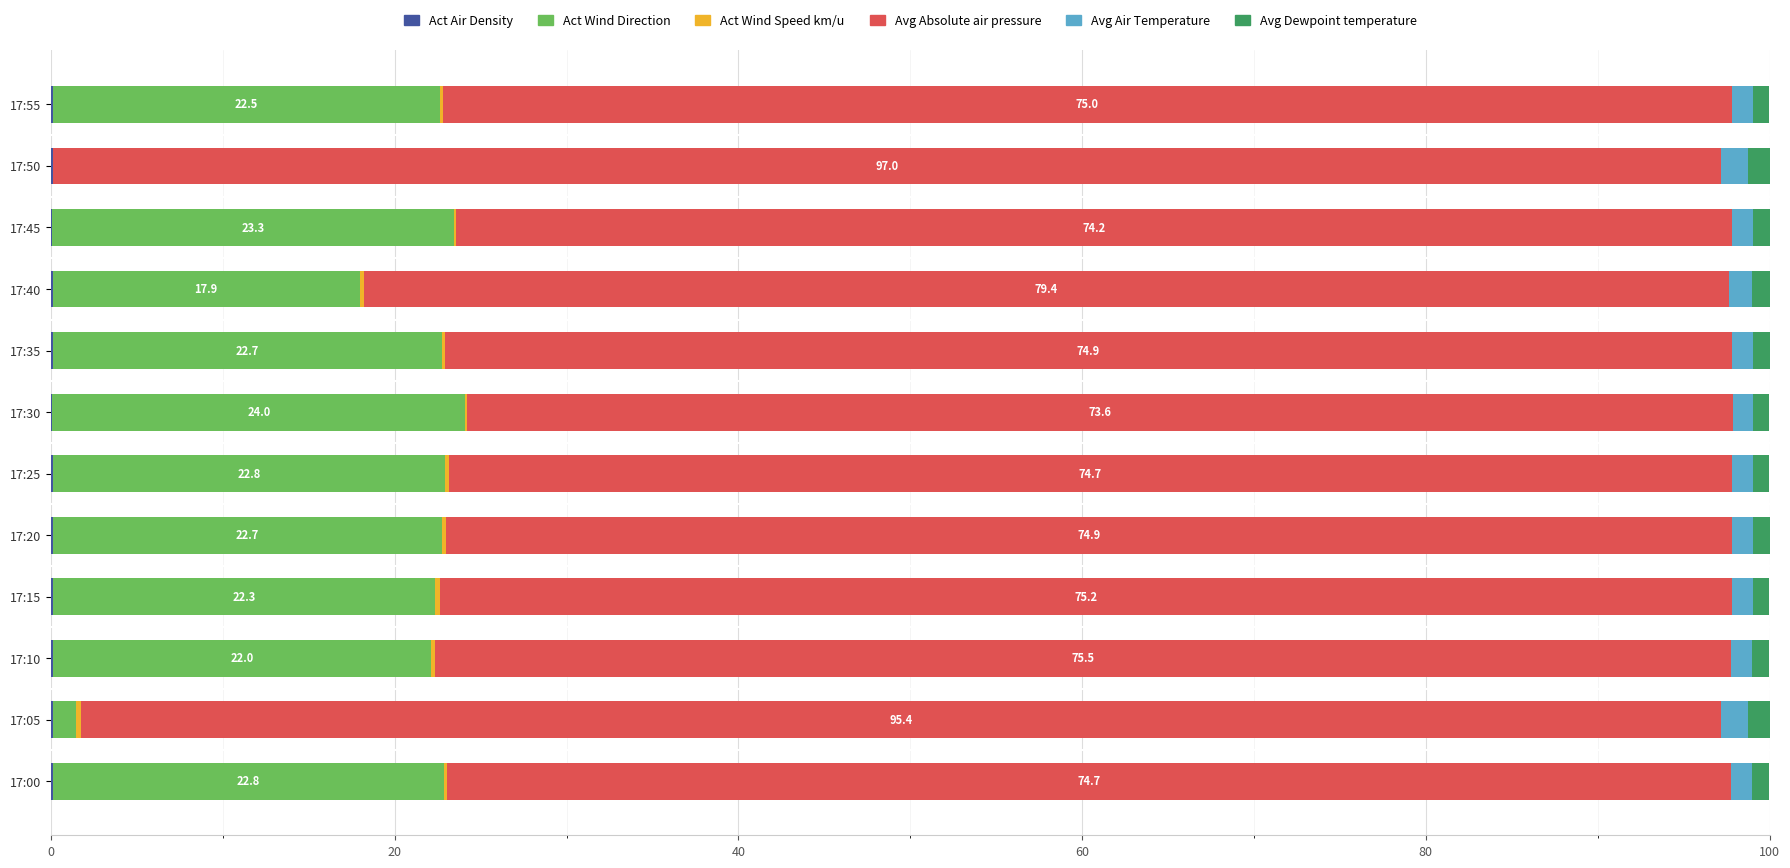

What is the value of the Avg Absolute air pressure bar at the 9th from the left?

79.4